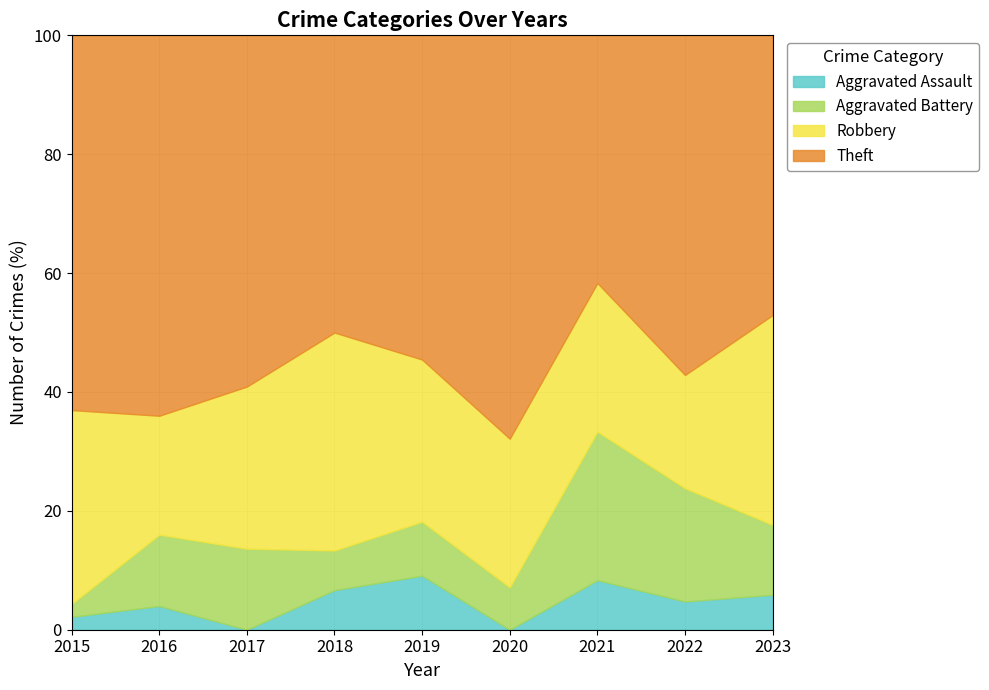

Rank the series at 2015 from highest to lowest value.

Theft, Robbery, Aggravated Assault, Aggravated Battery